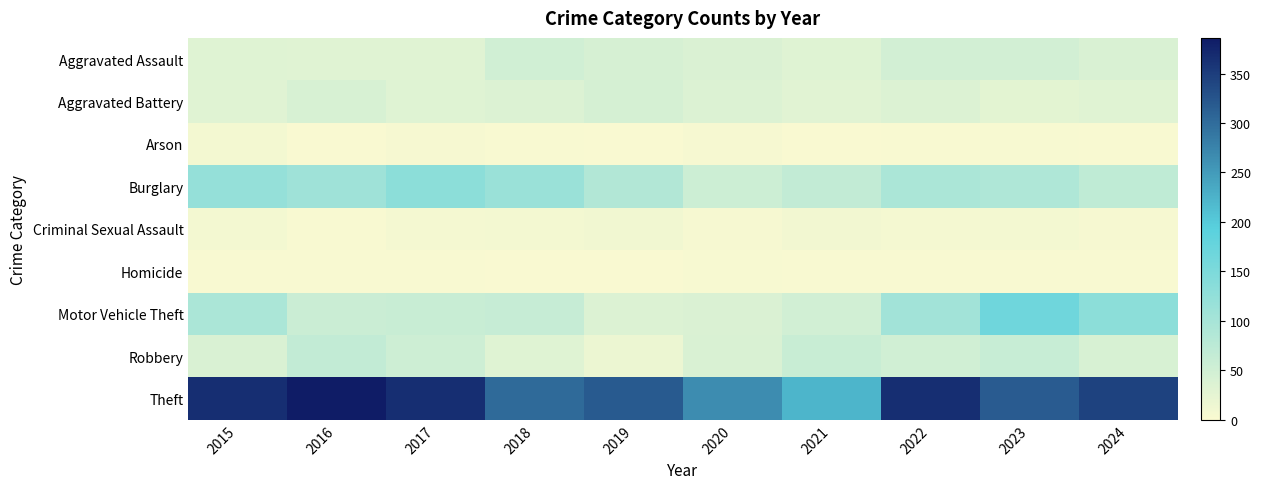

Reading left to right, transcribe all the data shown in this chart.

Aggravated Assault: 2015=32	2016=31	2017=31	2018=50	2019=43	2020=39	2021=32	2022=47	2023=48	2024=40
Aggravated Battery: 2015=31	2016=41	2017=32	2018=35	2019=44	2020=35	2021=30	2022=35	2023=28	2024=31
Arson: 2015=9	2016=1	2017=5	2018=2	2019=1	2020=6	2021=0	2022=2	2023=4	2024=3
Burglary: 2015=121	2016=110	2017=132	2018=115	2019=87	2020=55	2021=67	2022=94	2023=90	2024=70
Criminal Sexual Assault: 2015=8	2016=3	2017=7	2018=9	2019=11	2020=6	2021=10	2022=7	2023=9	2024=6
Homicide: 2015=3	2016=2	2017=2	2018=0	2019=0	2020=4	2021=2	2022=2	2023=3	2024=3
Motor Vehicle Theft: 2015=94	2016=58	2017=59	2018=62	2019=35	2020=38	2021=49	2022=105	2023=167	2024=132
Robbery: 2015=40	2016=67	2017=54	2018=33	2019=17	2020=40	2021=59	2022=50	2023=61	2024=42
Theft: 2015=365	2016=386	2017=366	2018=303	2019=319	2020=266	2021=222	2022=366	2023=317	2024=345